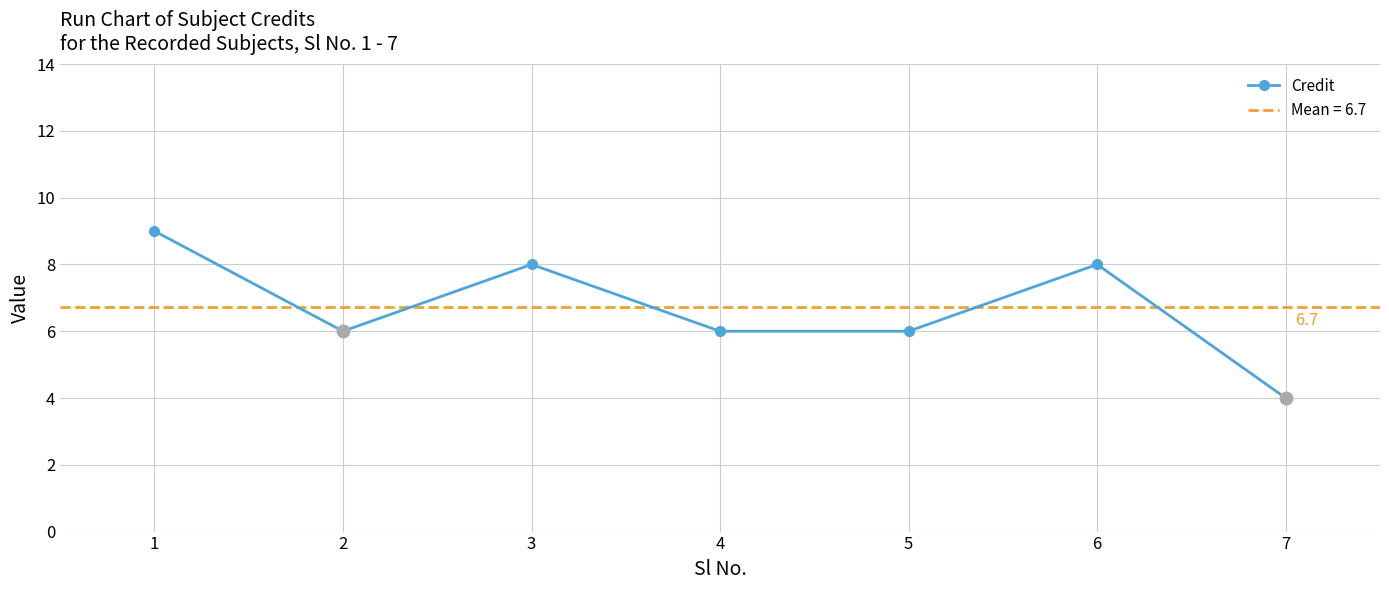

Reading left to right, list all the values displayed in this chart.

9	6	8	6	6	8	4